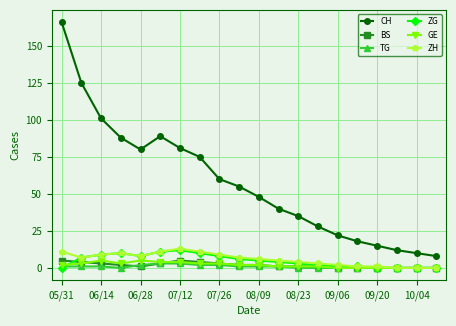

What is the minimum value for CH?

8